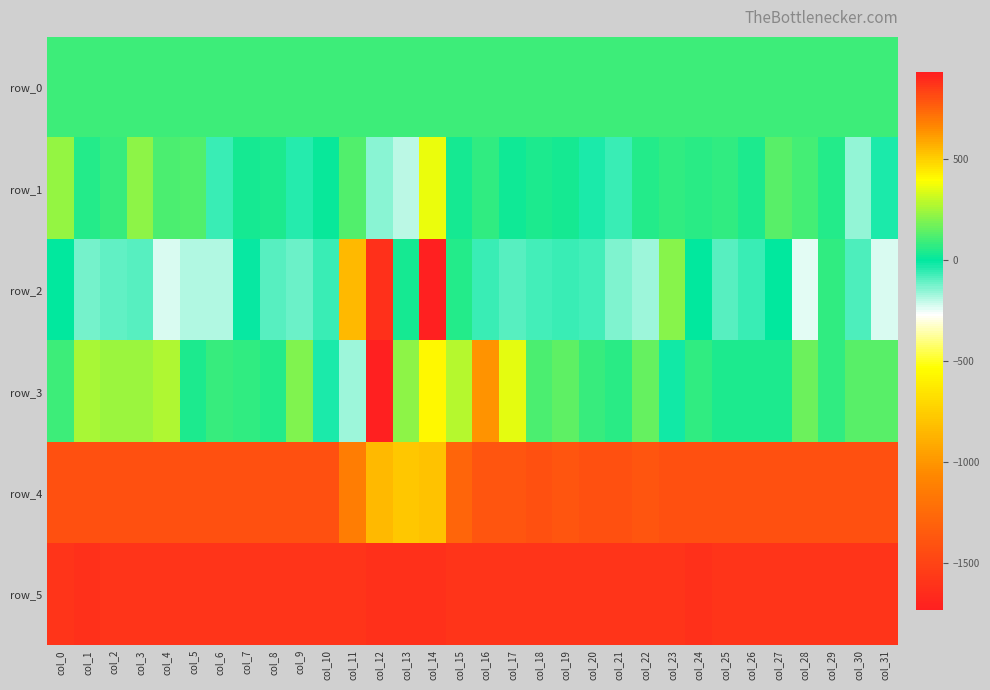

Count the number of categories in the chart.

32